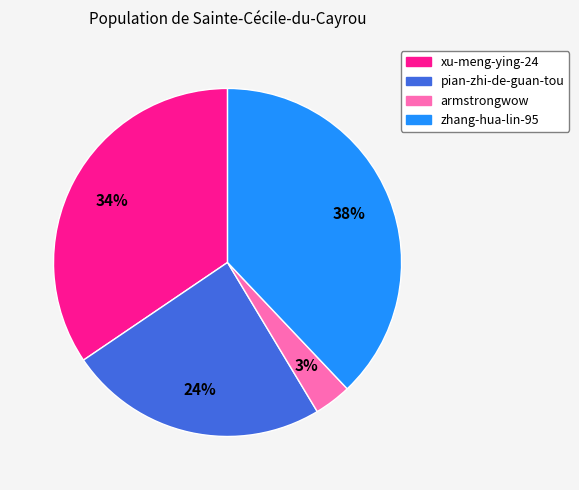

What is the largest slice in the pie chart?

zhang-hua-lin-95